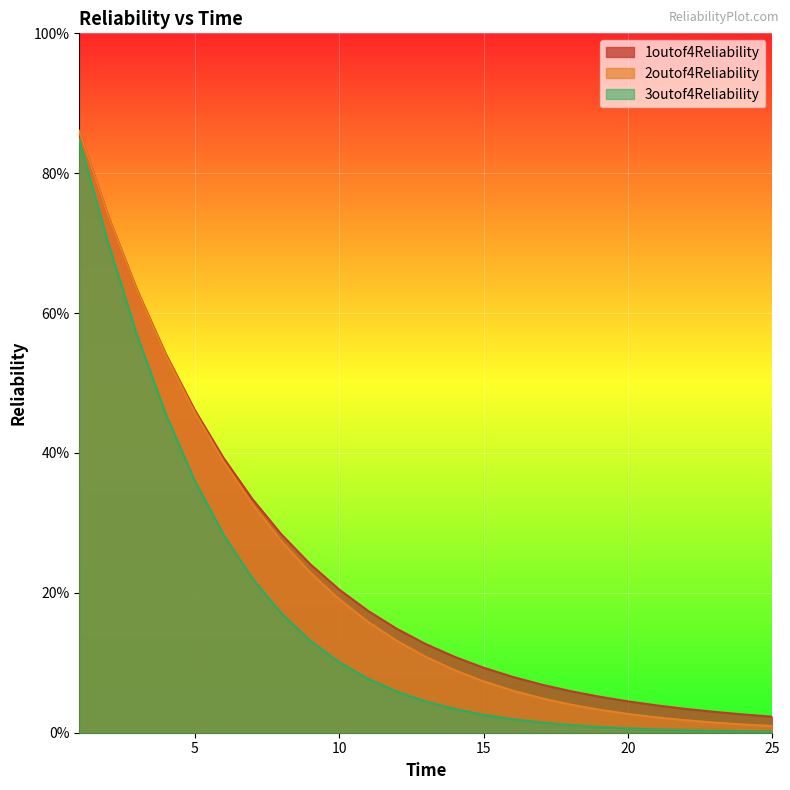

Between 16 and 8, which is larger?

8